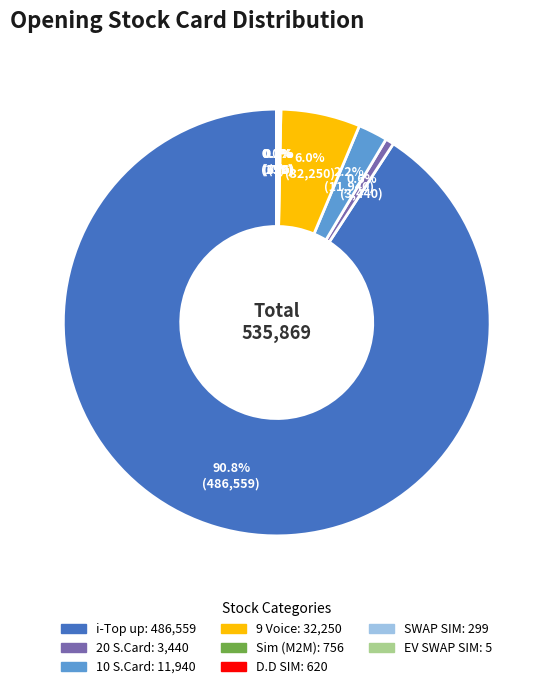

Is there a majority slice in this chart?

Yes